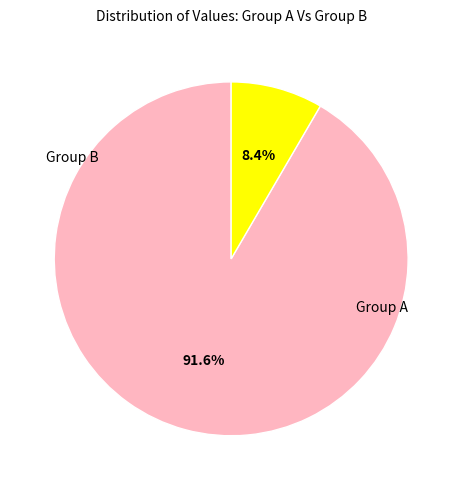

Does any single category account for the majority?

Yes